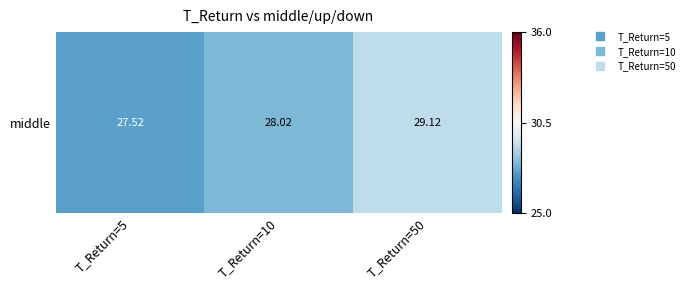

What value does the data have at T_Return=5?

27.5